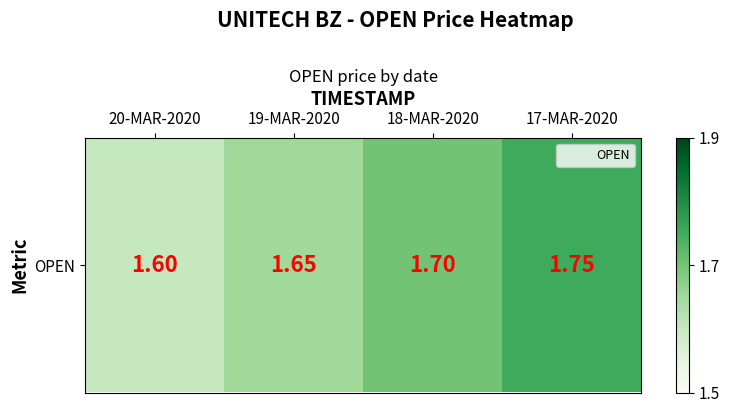

What is the difference between the maximum and minimum values?

0.1